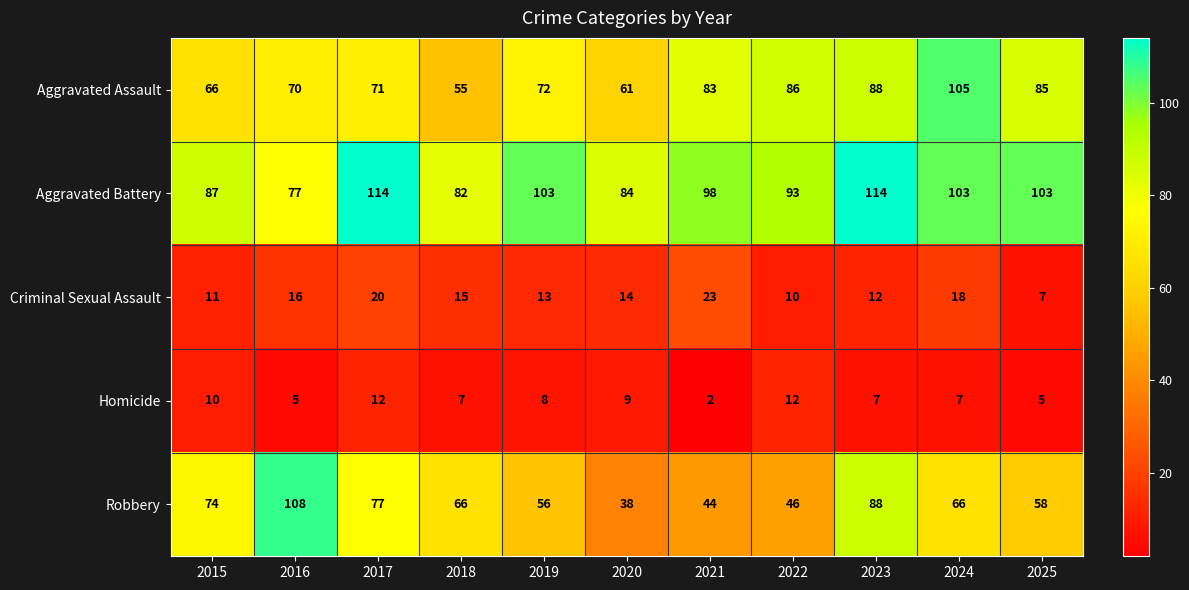

Count the Homicide values in the range 5 to 10.

8